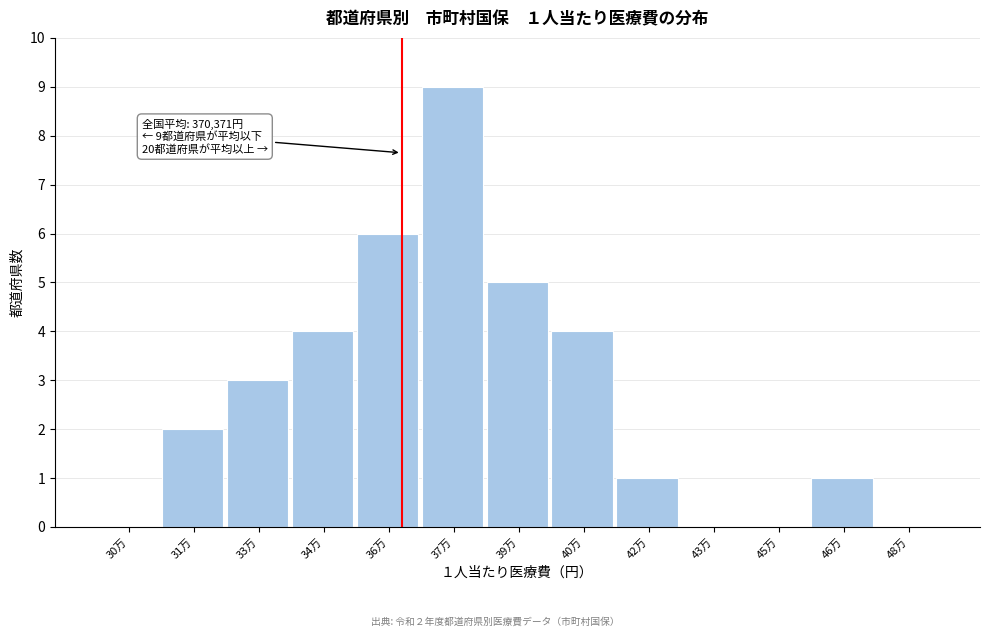

Reading right to left, what are all the values shown in this chart?

48万=0	46万=1	45万=0	43万=0	42万=1	40万=4	39万=5	37万=9	36万=6	34万=4	33万=3	31万=2	30万=0